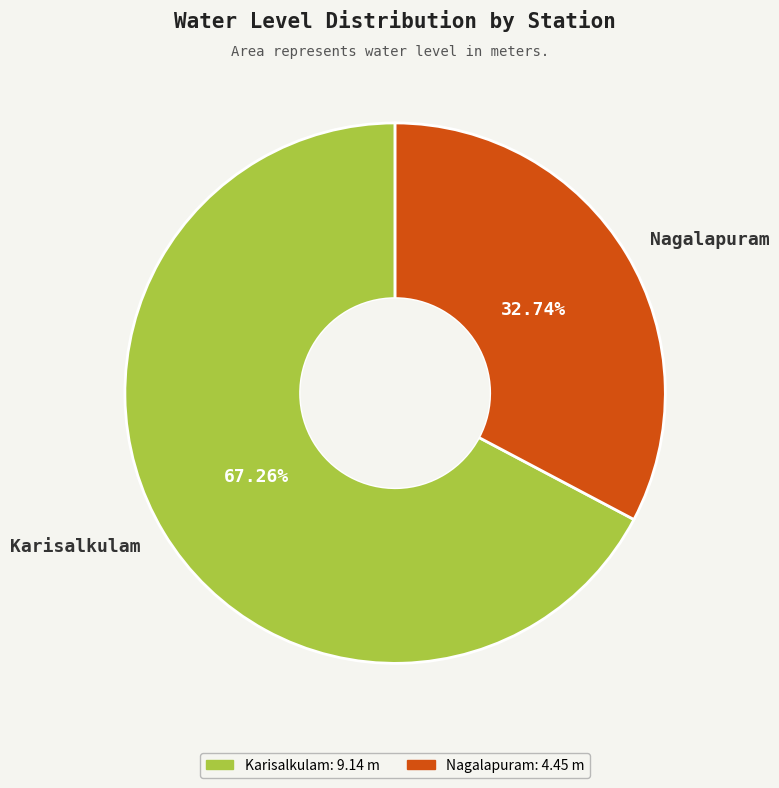

What is the ratio of the value at Nagalapuram to the value at Karisalkulam?

0.5